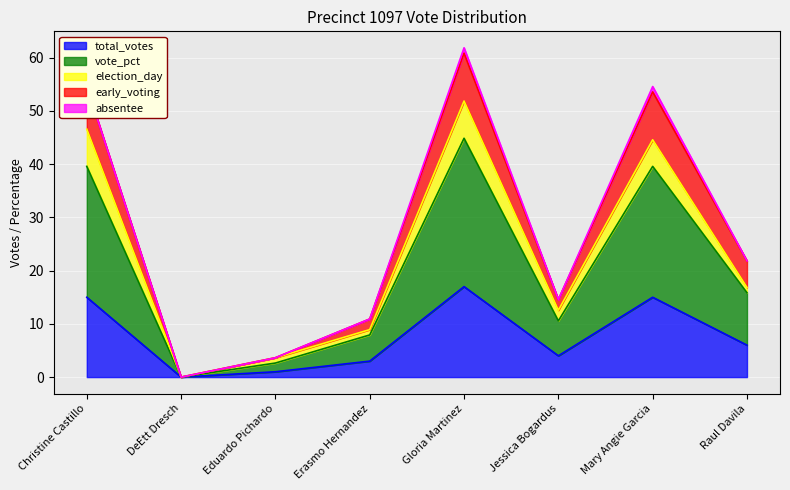

What is the highest value of the total_votes series?

17.0